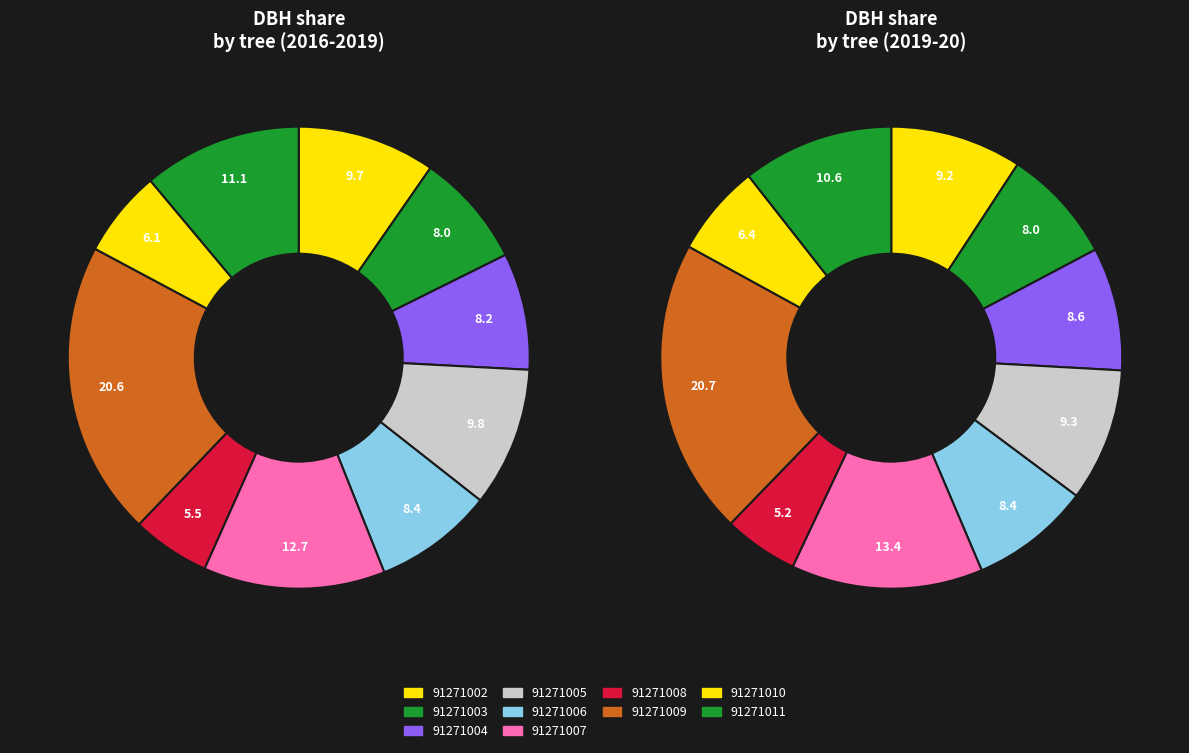

Is it true that 91271009 is 34% of the pie?

False